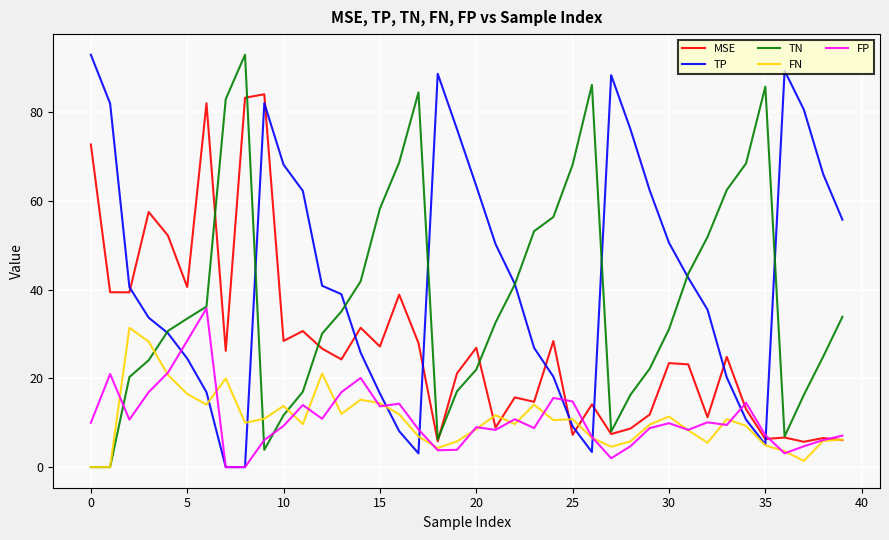

Does the chart have visible grid lines?

Yes